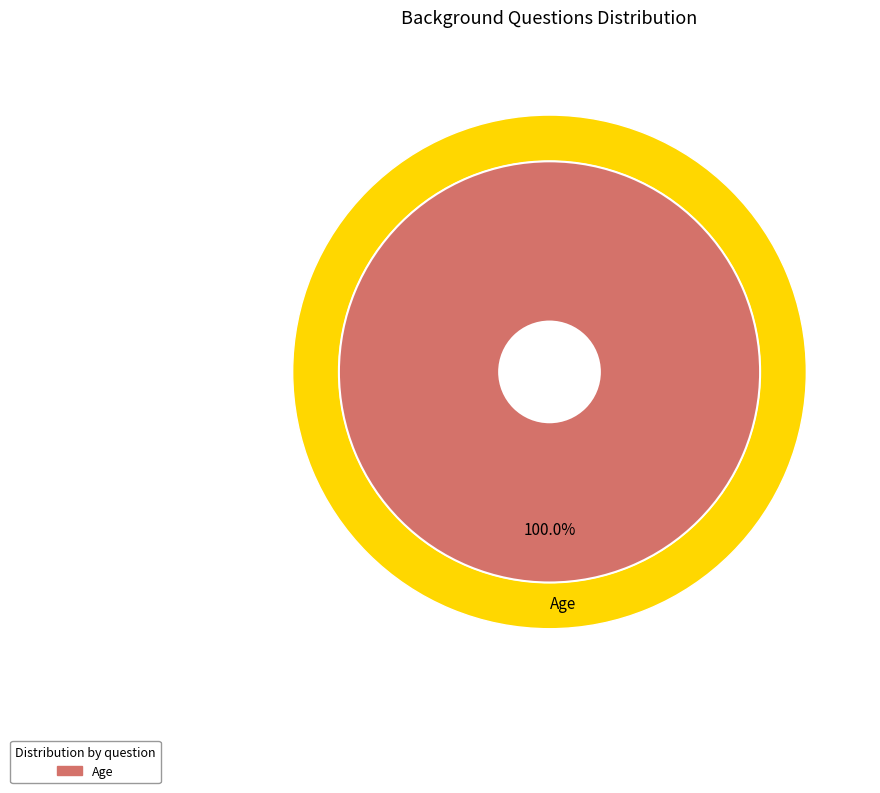

Which category has the biggest portion of the pie?

Age